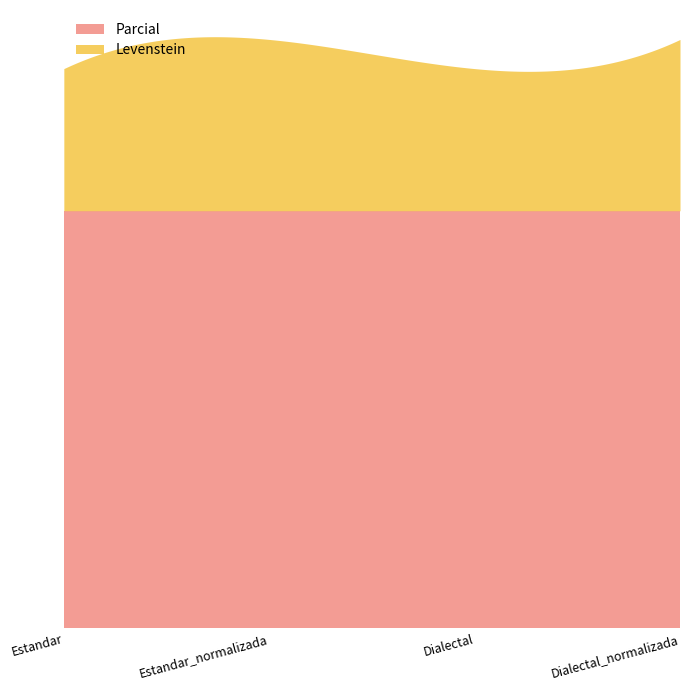

Where is the first local maximum for Levenstein?

Estandar_normalizada